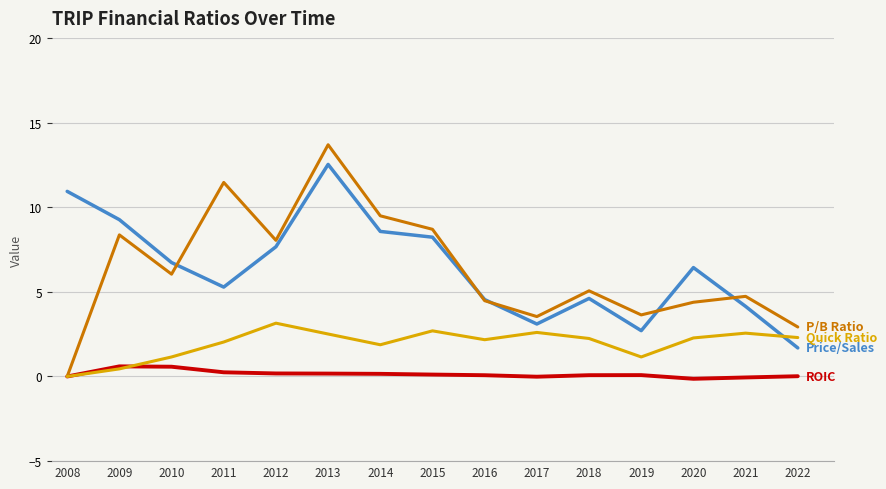

At which category is the sum across all series the highest?

2013